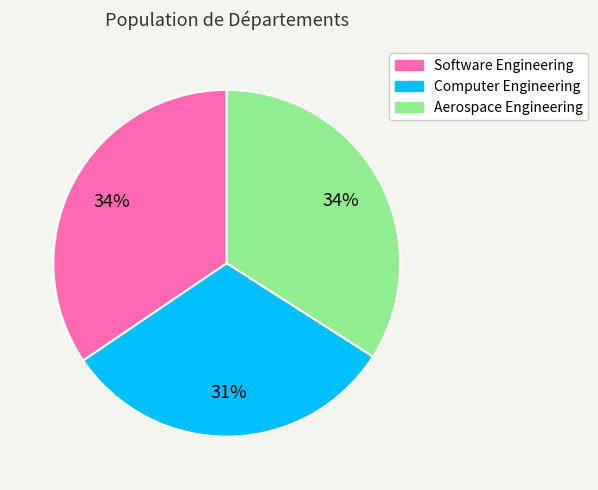

Is there any slice that represents more than half of the pie?

No